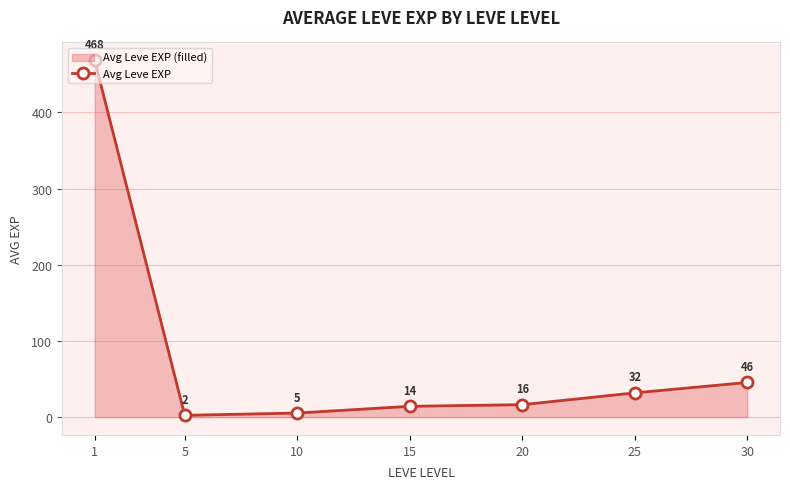

Does the chart display data point markers on the line(s)?

Yes